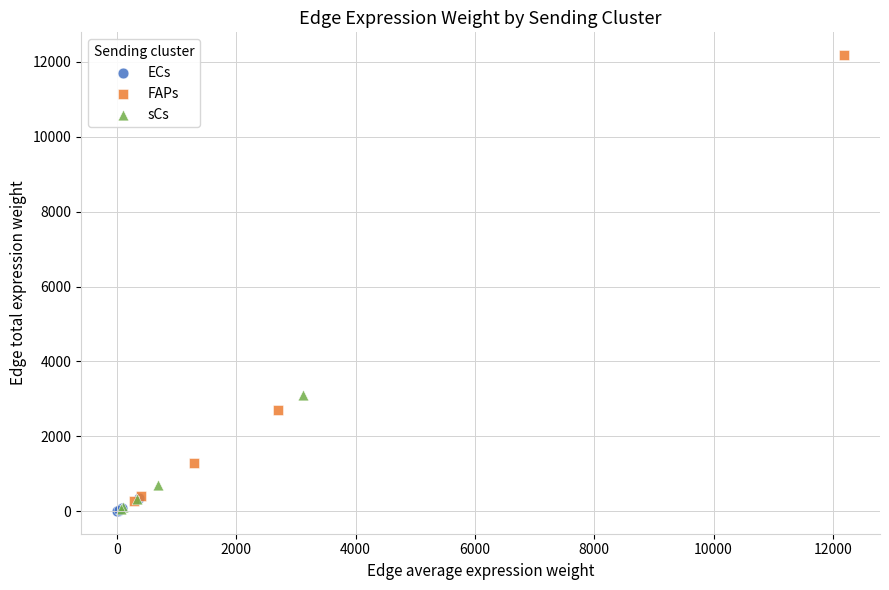

Which series reaches the maximum Y coordinate?

FAPs